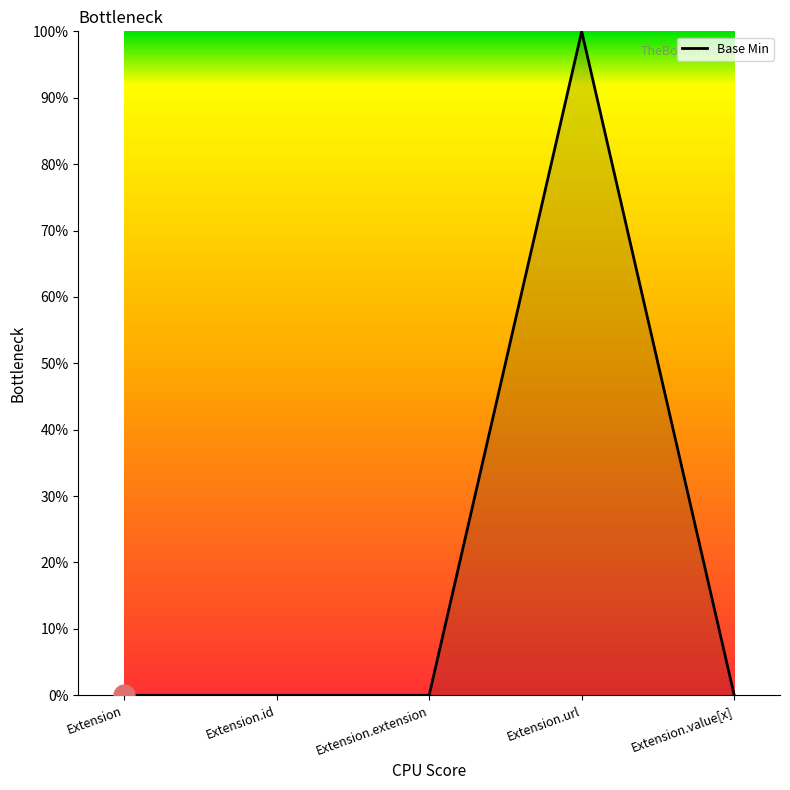

Reading left to right, what are all the values shown in this chart?

0	0	0	1	0